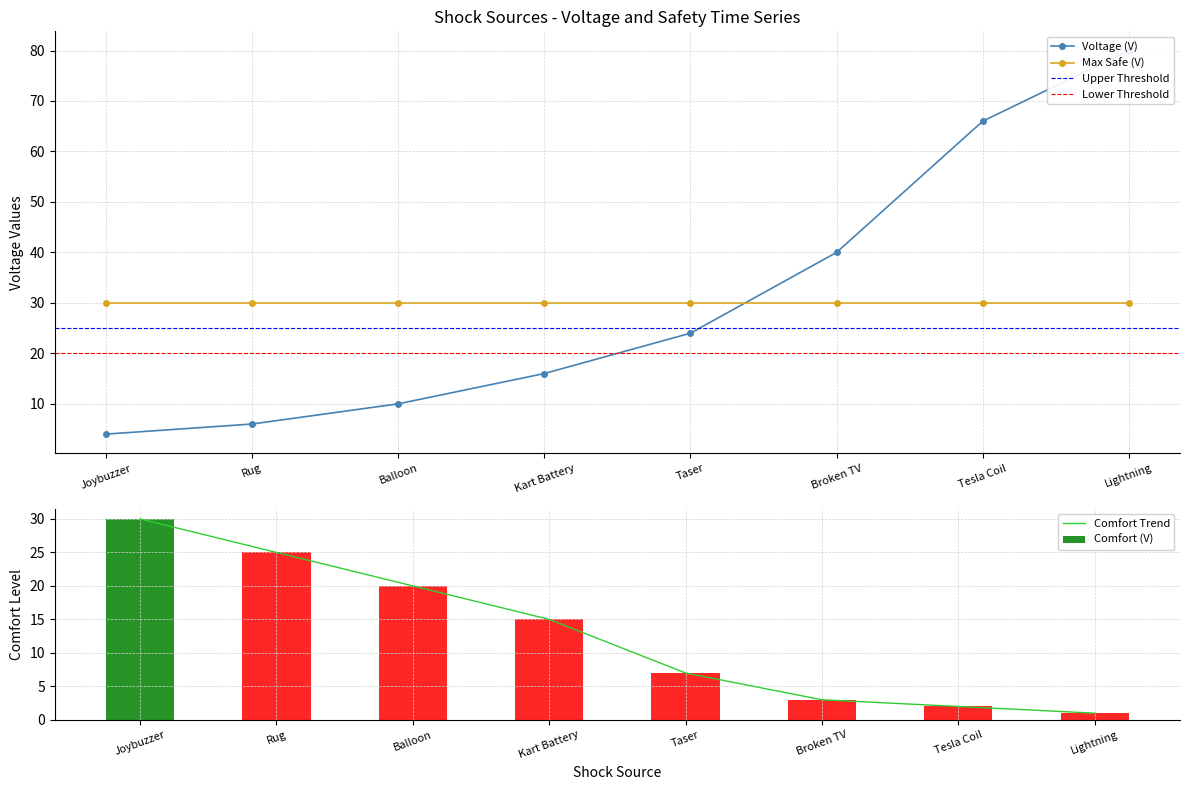

Is it true that Voltage (V) equals 9 at Rug?

False